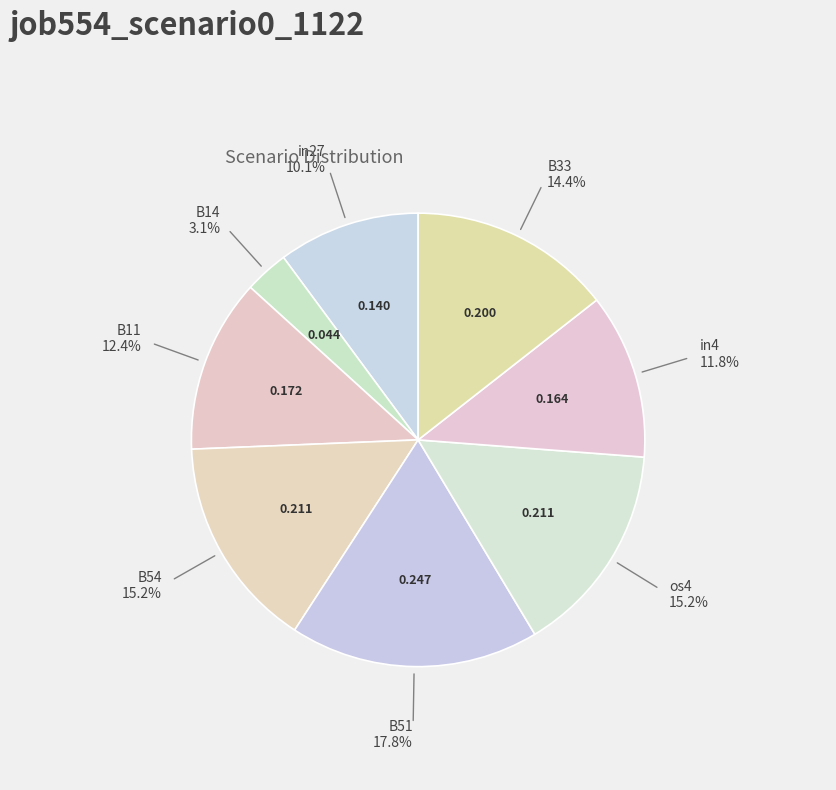

Count the number of slices in the pie.

8